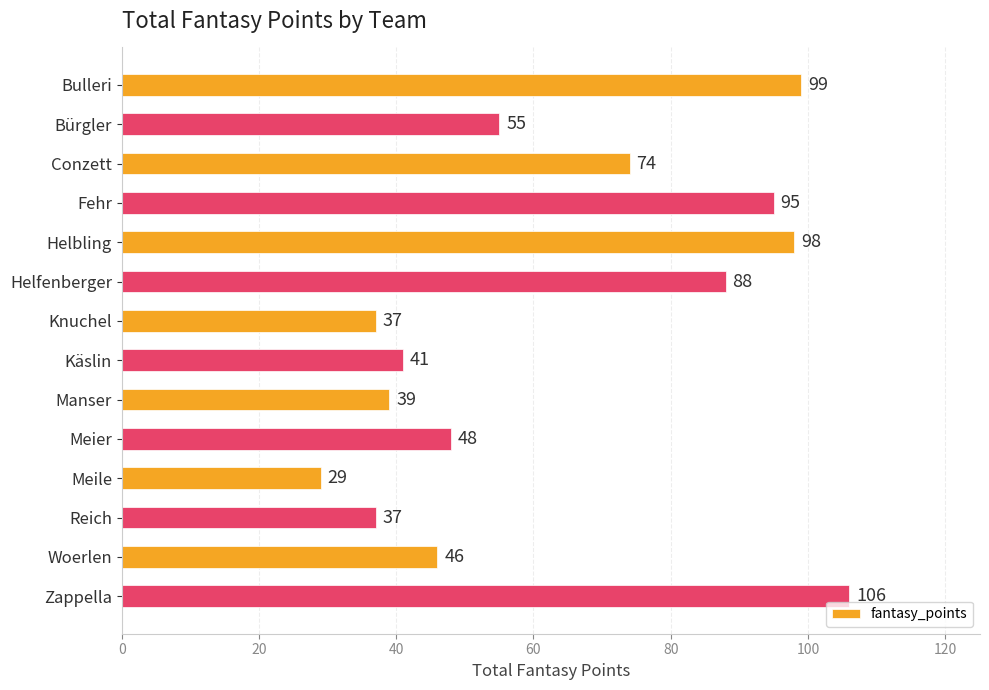

What is the change in value from Bürgler to Woerlen?

-9